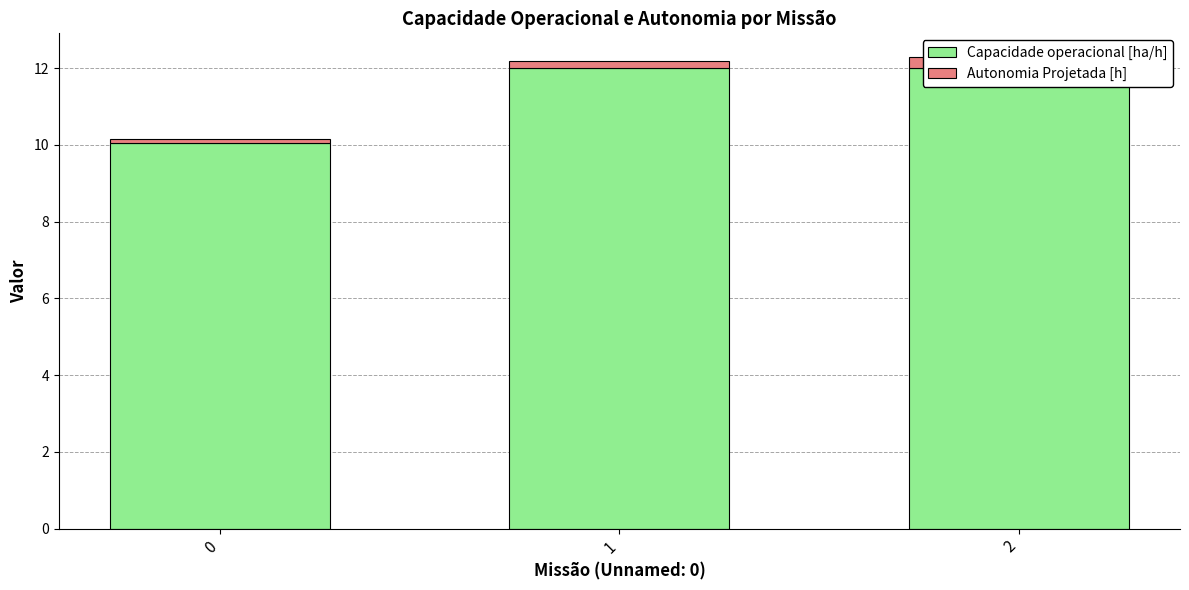

Reading right to left, transcribe all the data shown in this chart.

Capacidade operacional [ha/h]: 12.0	12.0	10.1
Autonomia Projetada [h]: 0.3	0.2	0.1